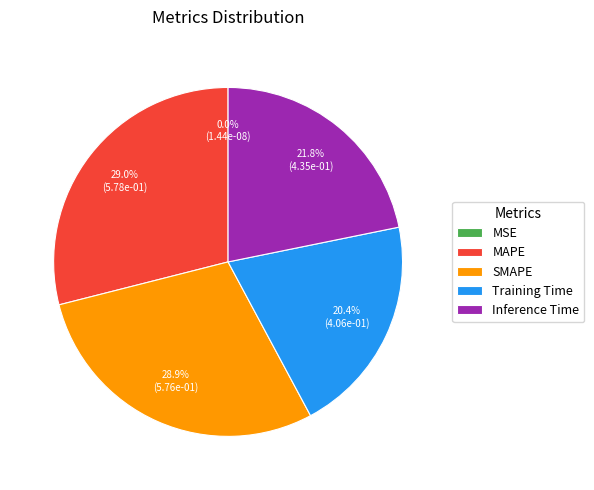

How many segments does this pie chart have?

5